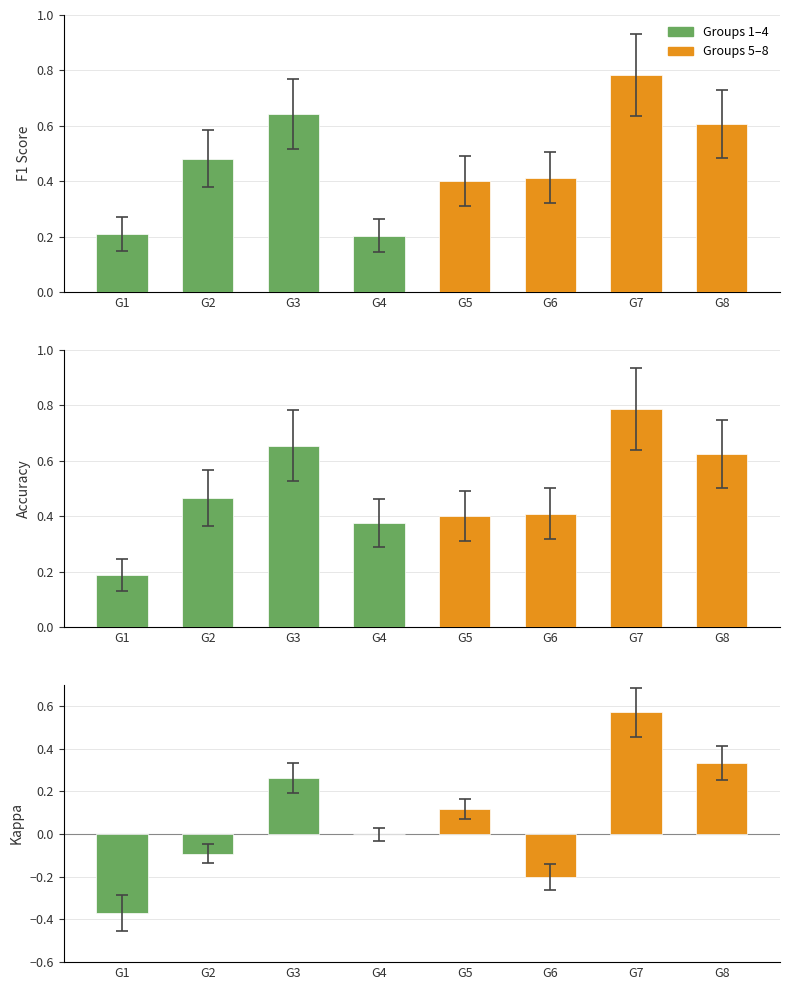

Which label corresponds to the smallest value in the chart?

G1